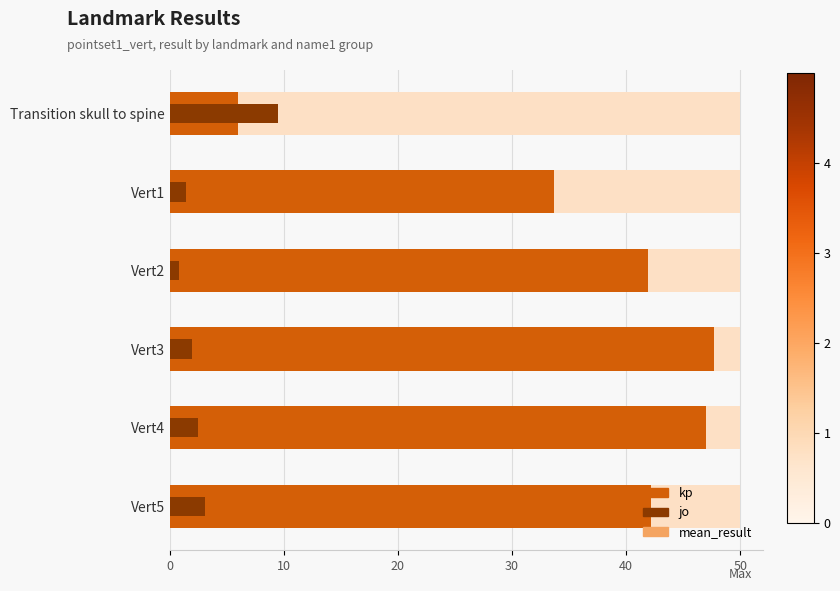

How many bars are there in total?

18